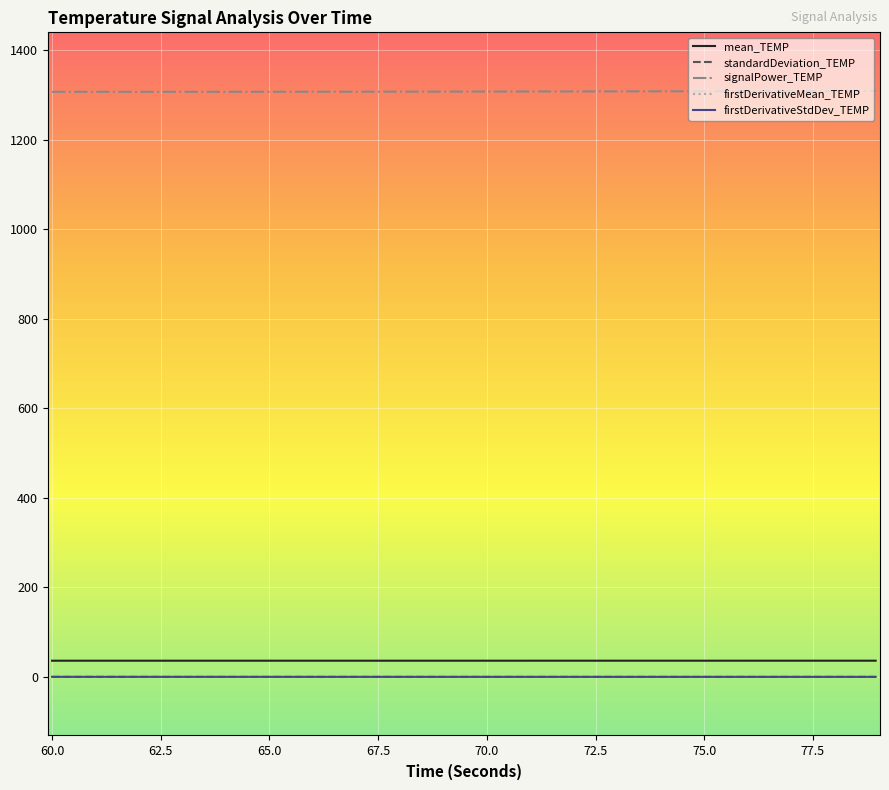

What are all the series names shown in the legend?

mean_TEMP, standardDeviation_TEMP, signalPower_TEMP, firstDerivativeMean_TEMP, firstDerivativeStdDev_TEMP